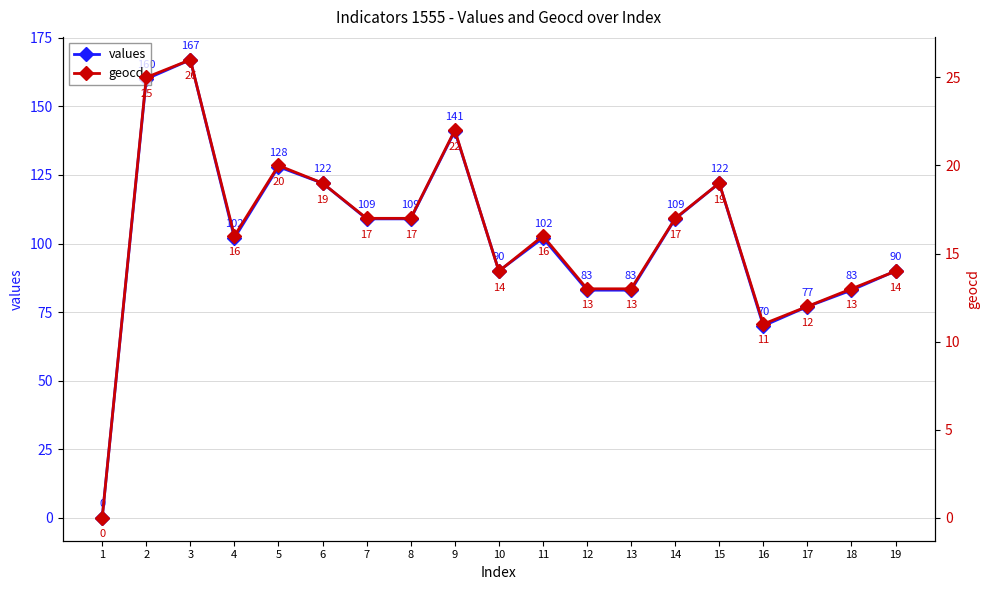

What is the sum of the values values at 4 and 7?

211